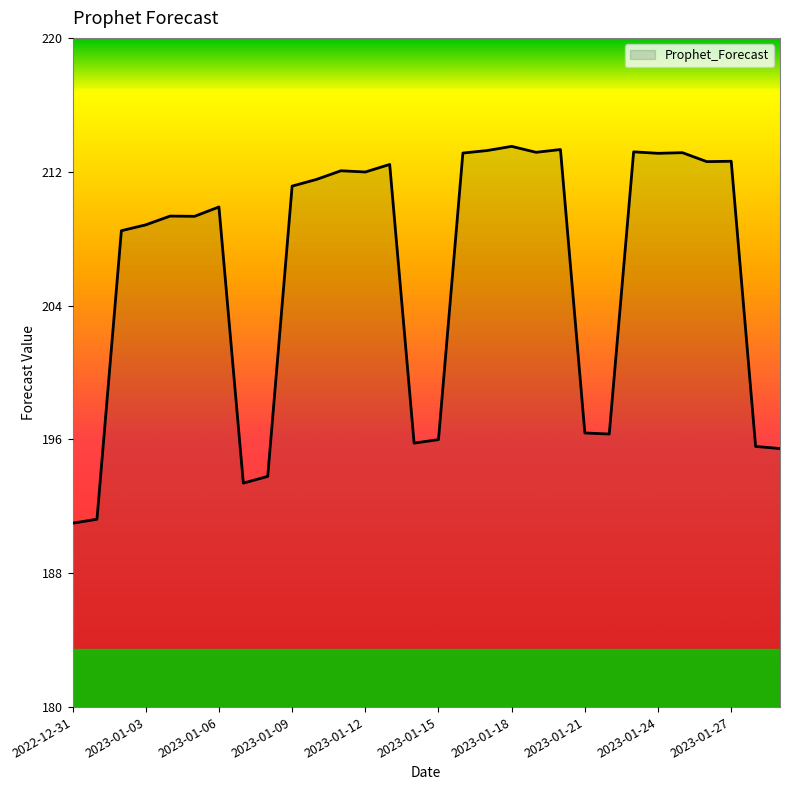

What is the minimum value shown in the chart?

191.0